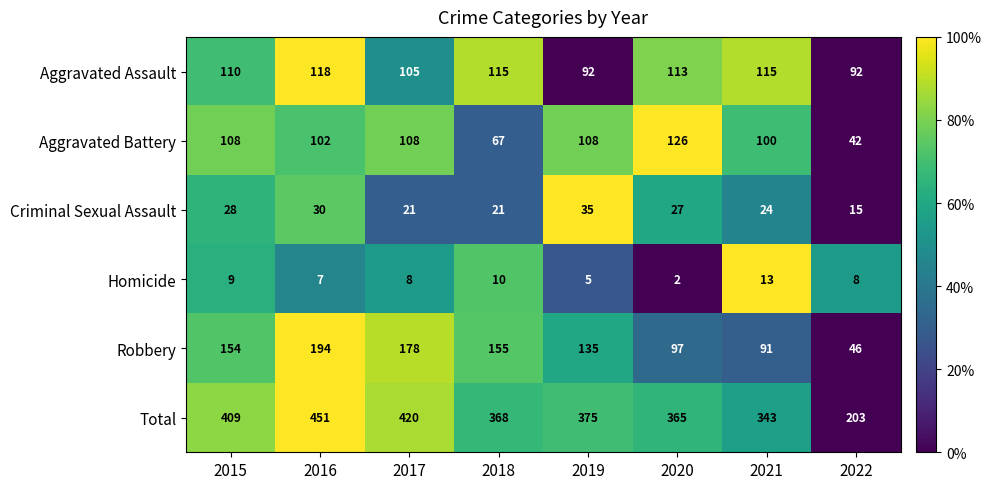

What is the sum of the Robbery values at 2016 and 2019?

329